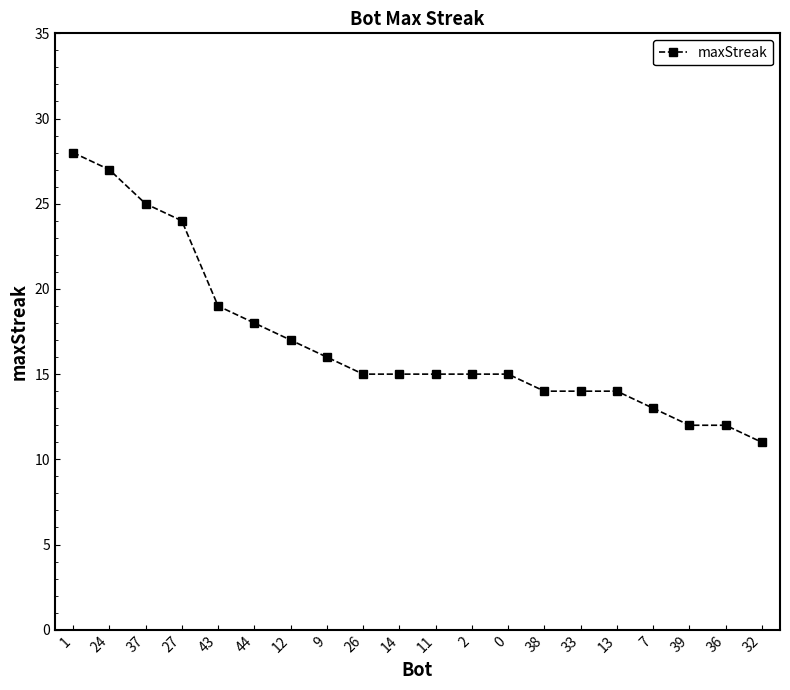

What is the average value?

17